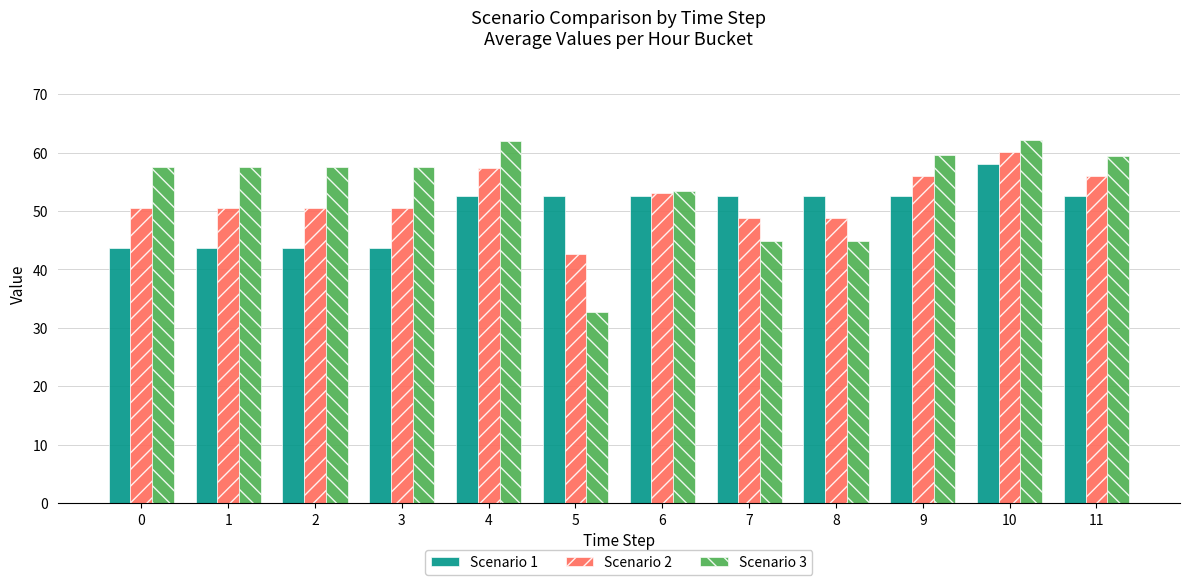

What is the value of the Scenario 2 bar at the 9th from the left?

48.8